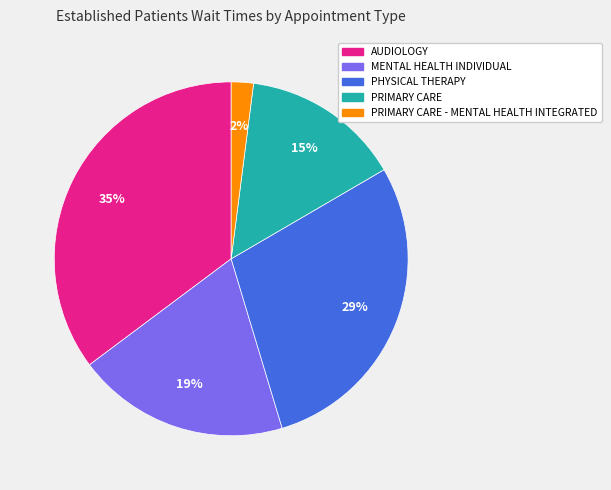

Rank the categories by value from lowest to highest.

PRIMARY CARE - MENTAL HEALTH INTEGRATED, PRIMARY CARE, MENTAL HEALTH INDIVIDUAL, PHYSICAL THERAPY, AUDIOLOGY